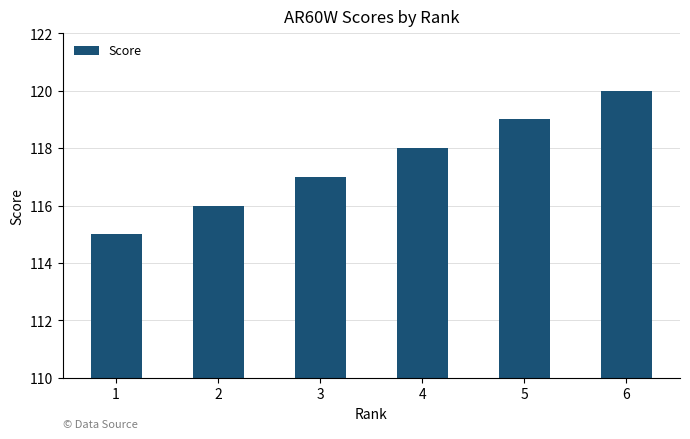

Which label corresponds to the largest value in the chart?

6